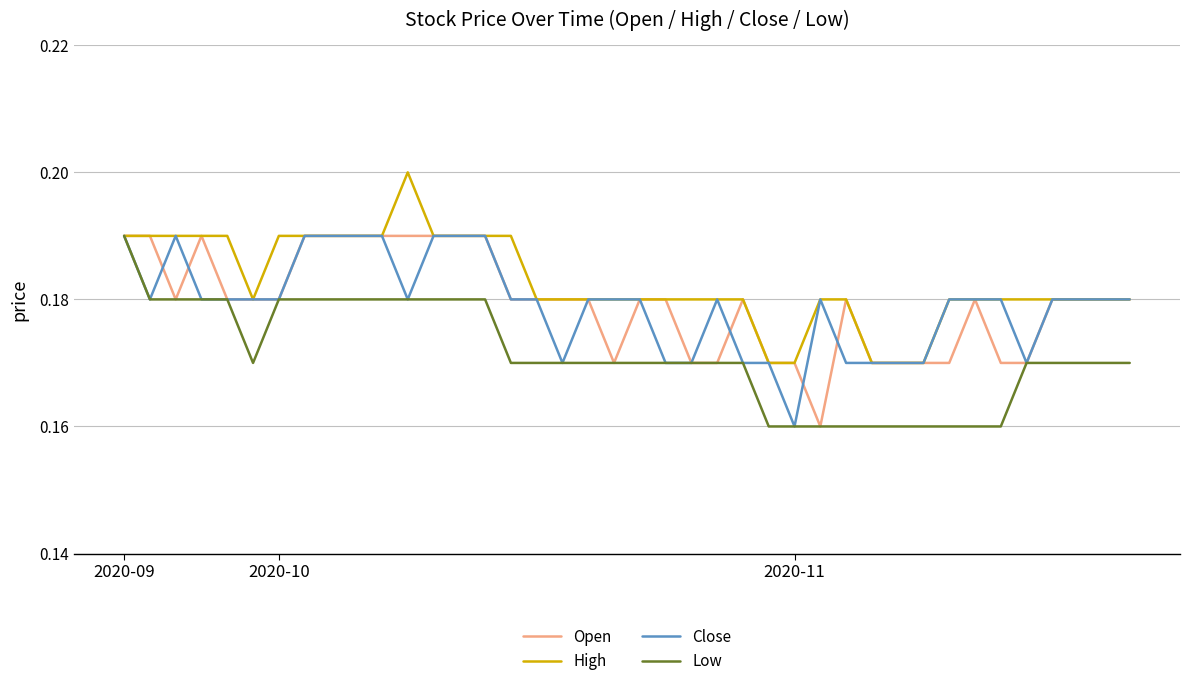

At which label does Low reach its peak?

2020-09